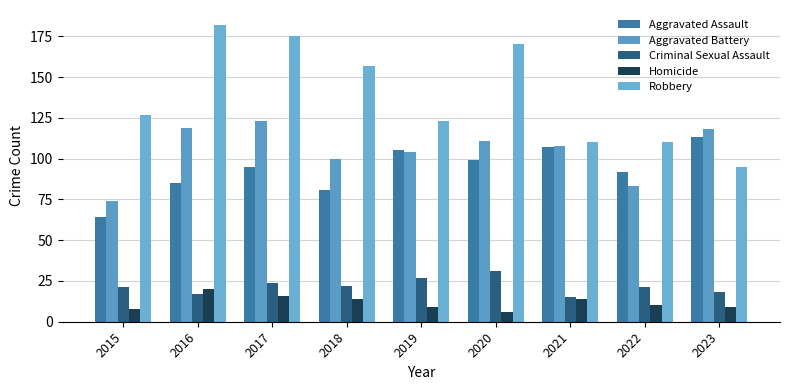

What is the sum of all Robbery values?

1249